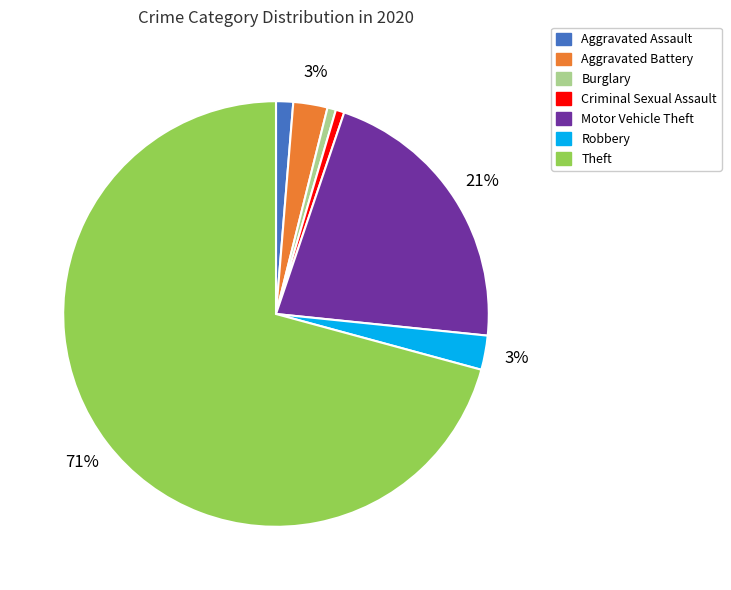

Combined, do Criminal Sexual Assault and Theft account for over 50%?

Yes